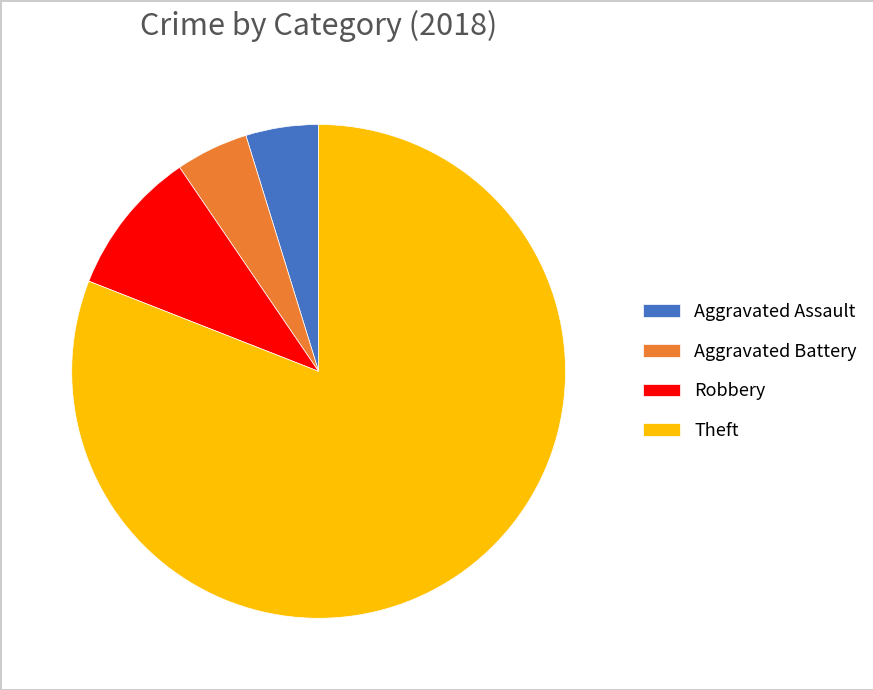

Does Theft account for over 50% of the chart?

Yes